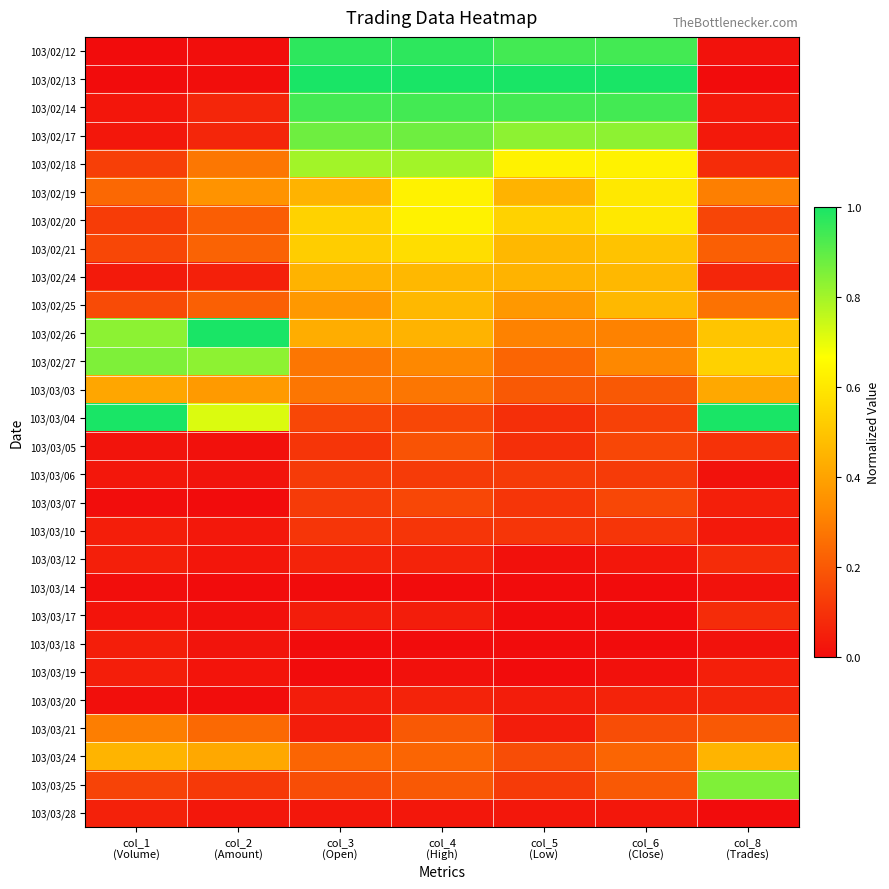

List the series in order of their peak value, highest first.

103/02/13, 103/02/26, 103/03/04, 103/02/12, 103/02/14, 103/02/17, 103/02/27, 103/03/25, 103/02/18, 103/02/19, 103/02/20, 103/02/21, 103/02/24, 103/02/25, 103/03/24, 103/03/03, 103/03/21, 103/03/05, 103/03/07, 103/03/06, 103/03/10, 103/03/12, 103/03/17, 103/03/20, 103/03/28, 103/03/19, 103/03/18, 103/03/14